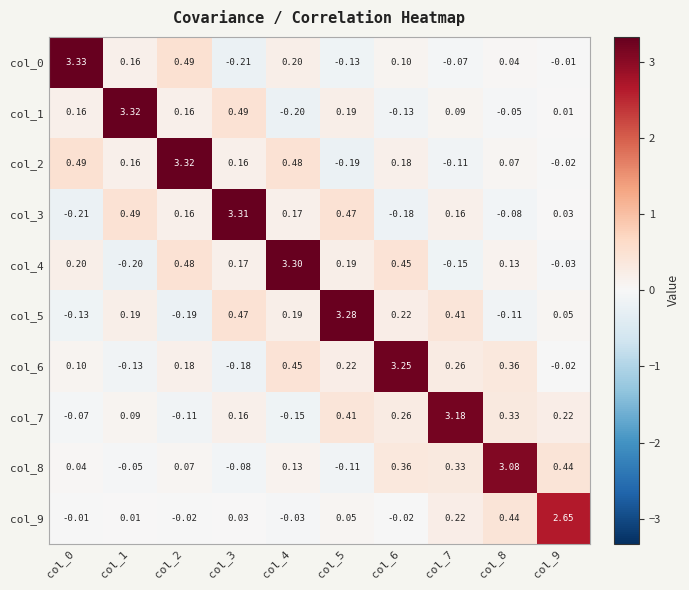

What is the spread (max minus min) of values at col_4?

3.5